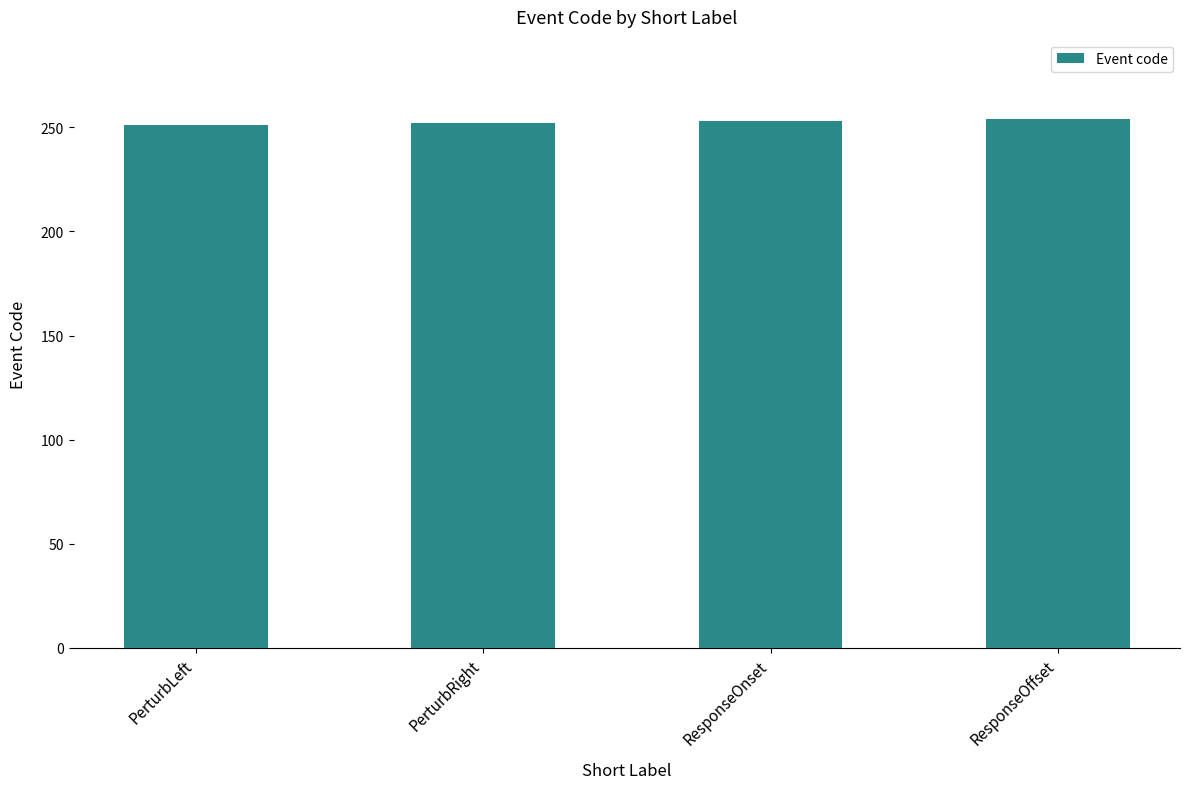

What is the label of the 2nd bar from the left?

PerturbRight